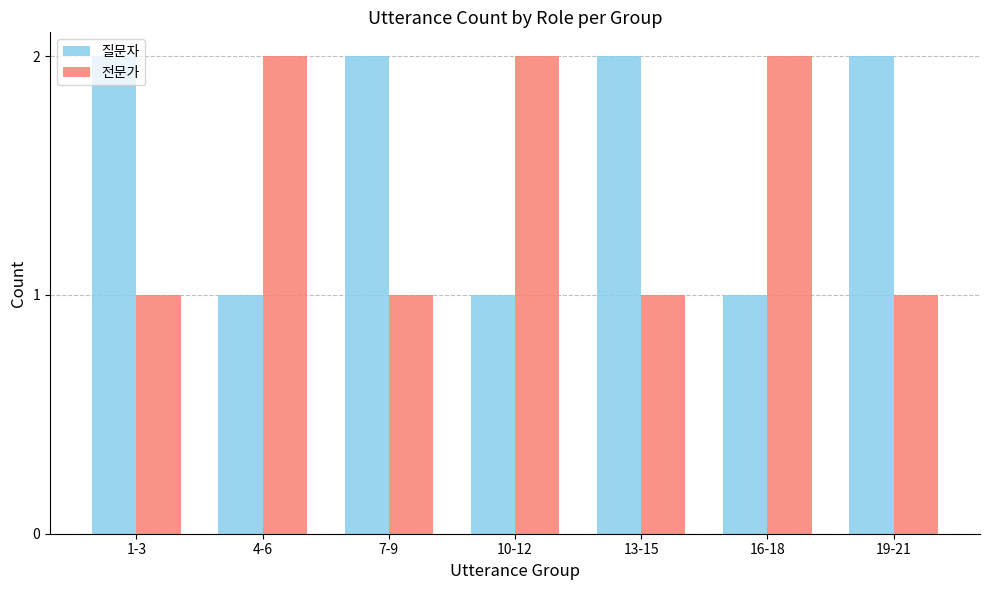

Does the chart contain any negative values?

No